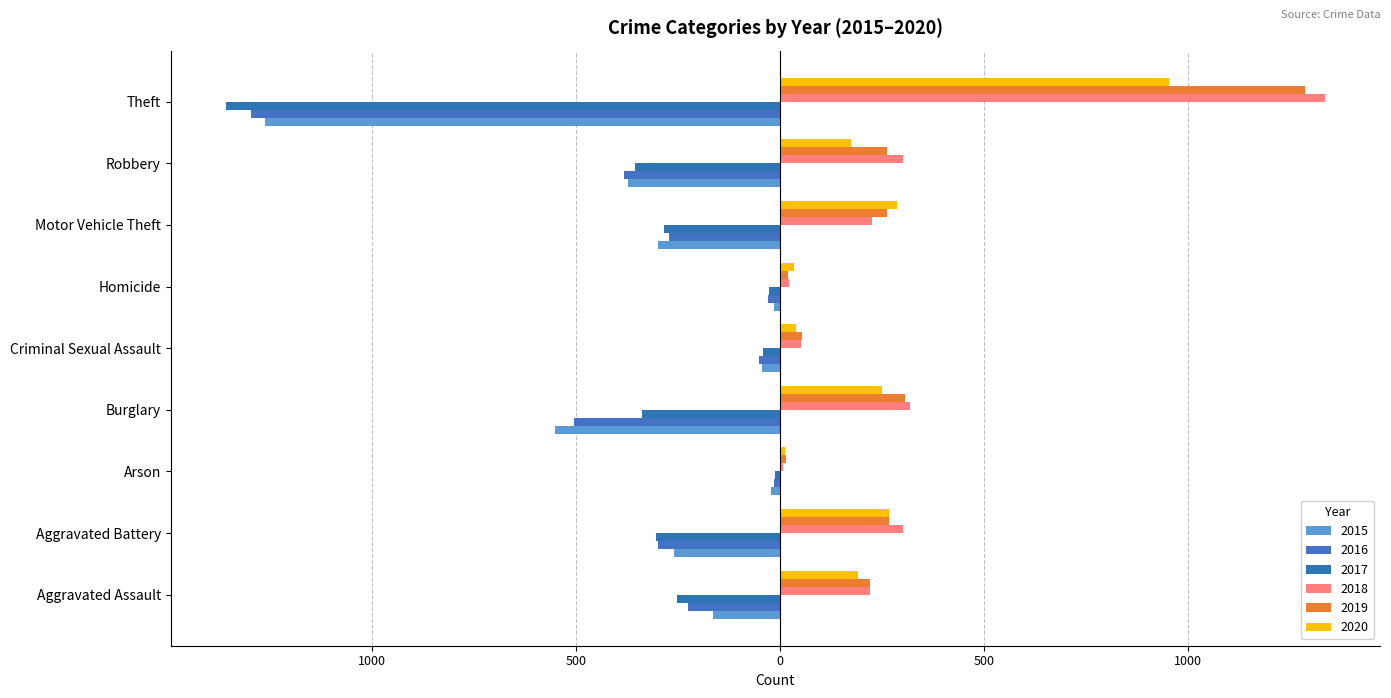

What is the difference between the 2016 values at Robbery and Arson?

367